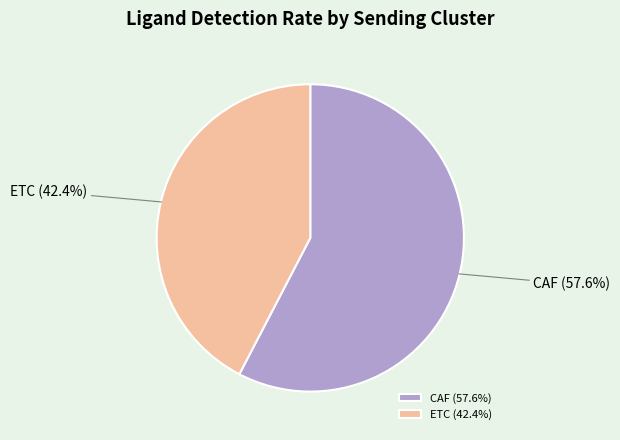

Which has a higher value, ETC or CAF?

CAF